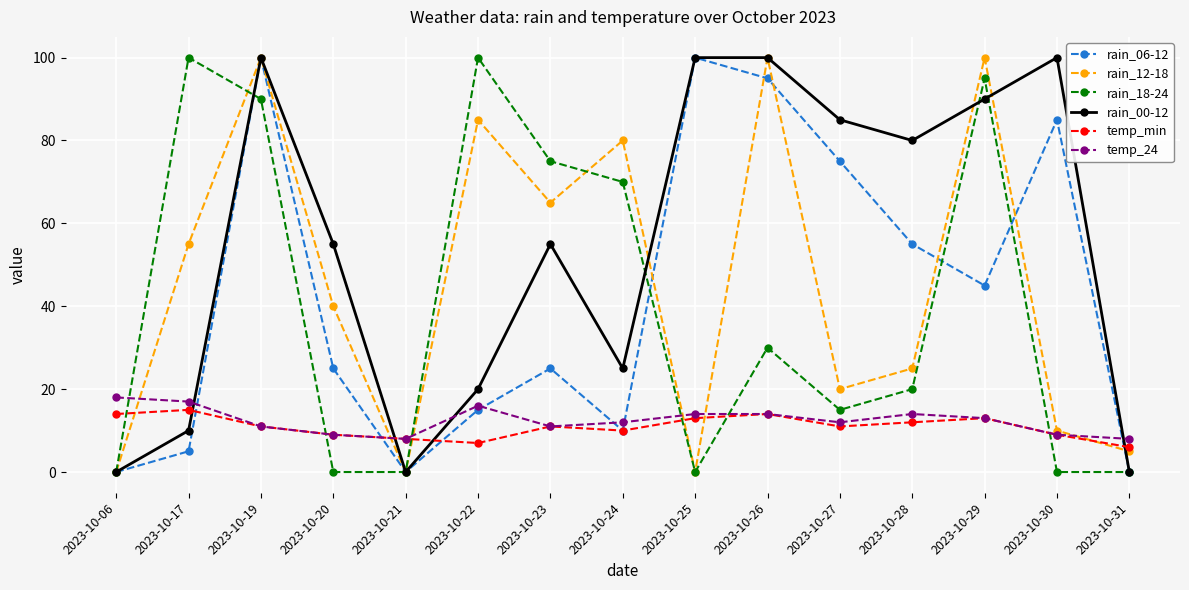

Count the number of categories in the chart.

15